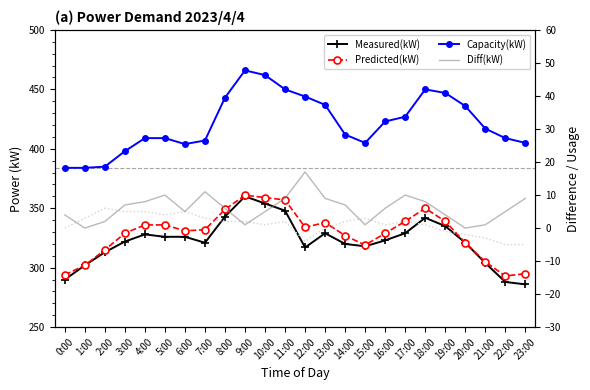

What is the spread (max minus min) of values at 15:00?

404